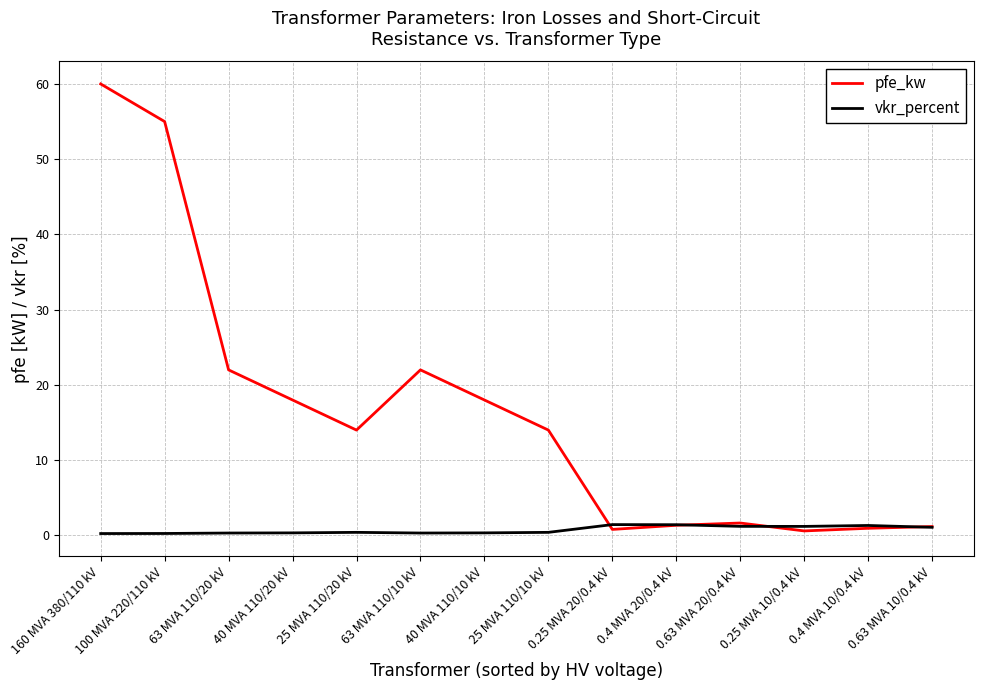

Is the value of pfe_kw at 40 MVA 110/10 kV greater than the value of vkr_percent at 63 MVA 110/10 kV?

Yes